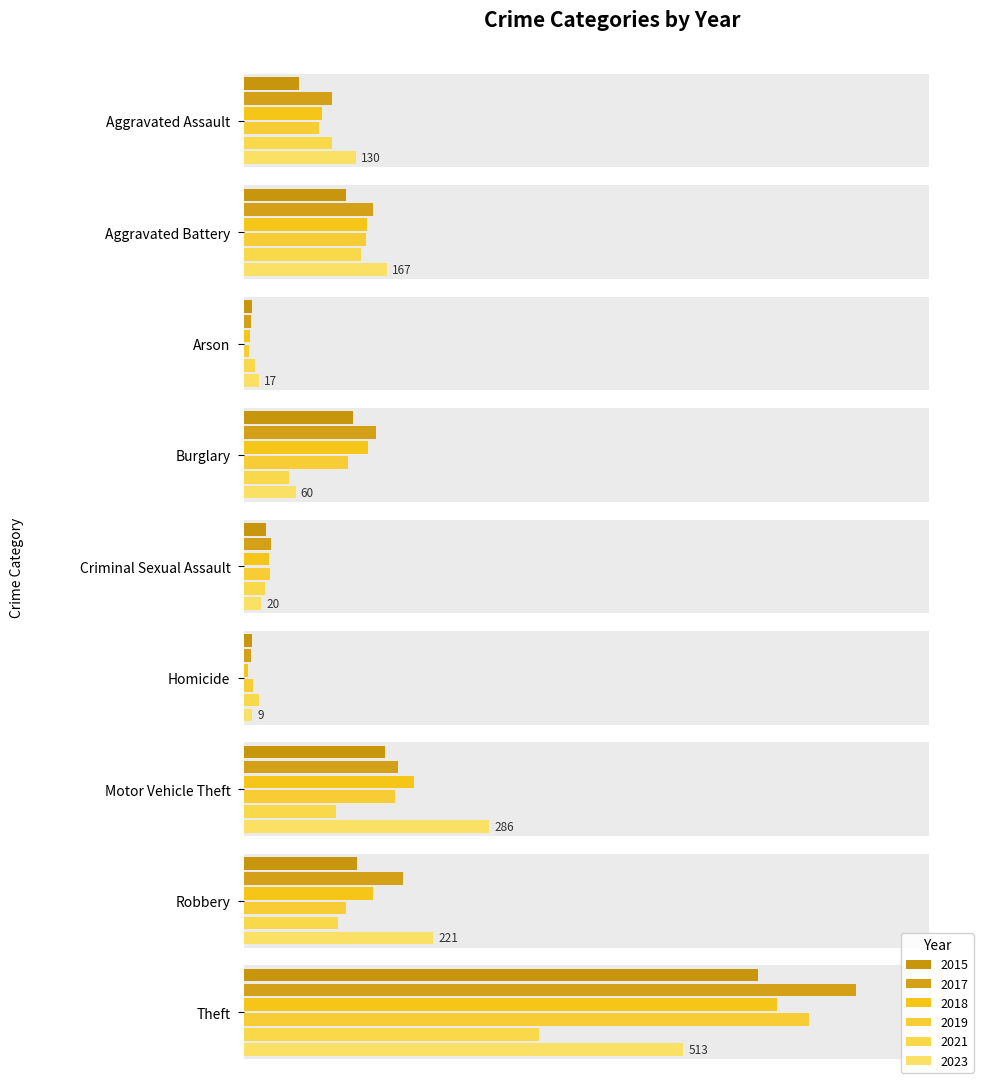

What is the label of the 5th bar from the left?

Criminal Sexual Assault